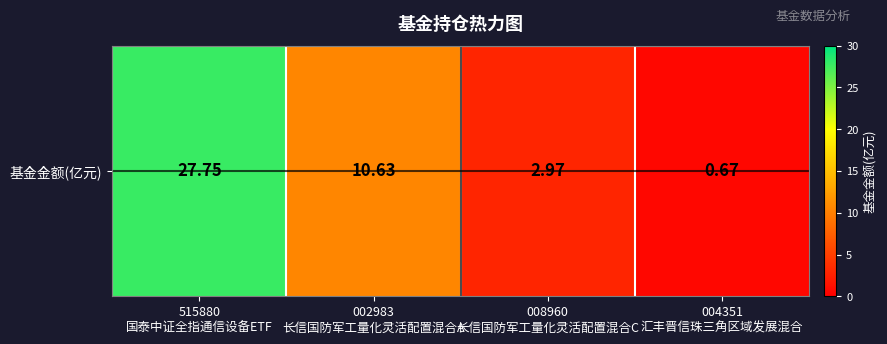

Which has a higher value, 515880
国泰中证全指通信设备ETF or 002983
长信国防军工量化灵活配置混合A?

515880
国泰中证全指通信设备ETF